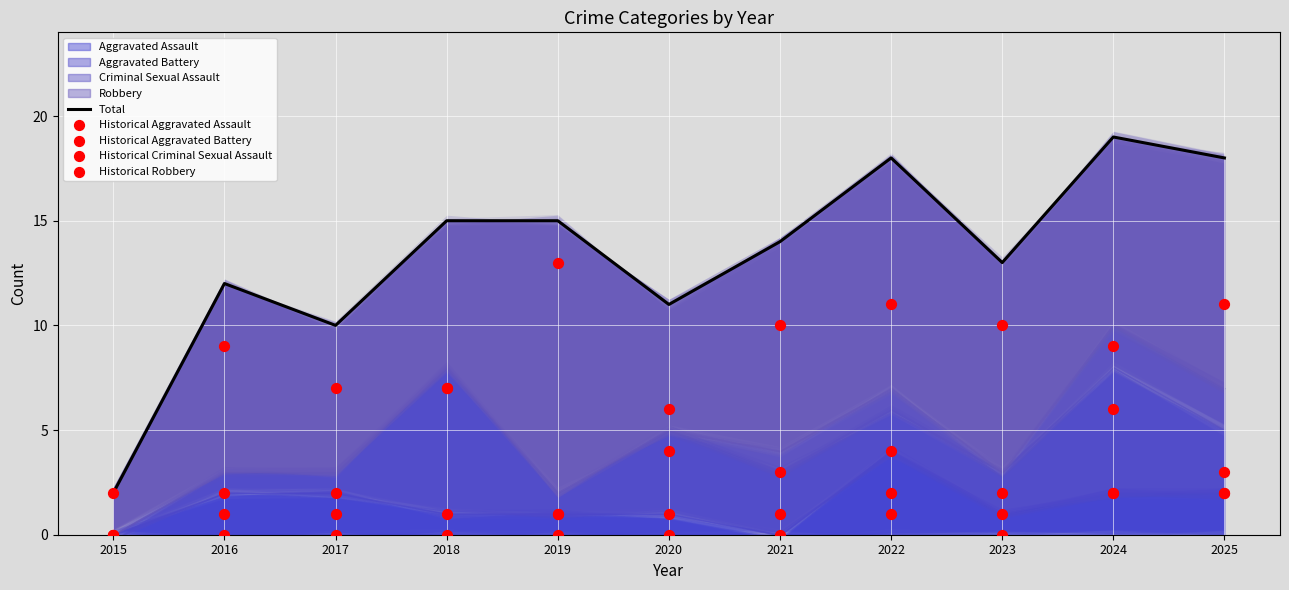

Which series has the largest total across all categories?

Total